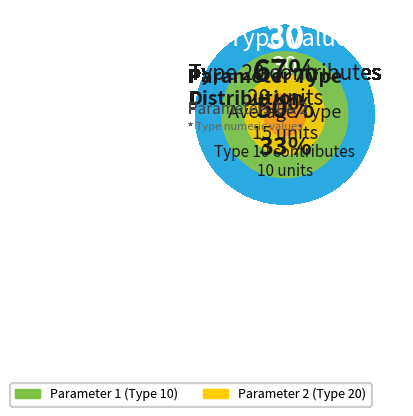

What is the change in value from Parameter 1 (Type 10) to Parameter 2 (Type 20)?

+10